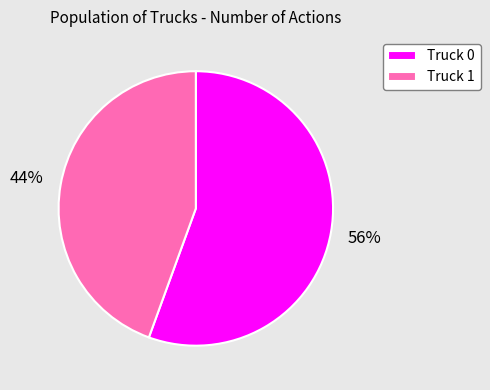

To the nearest percent, what is the combined percentage of Truck 1 and Truck 0?

100%